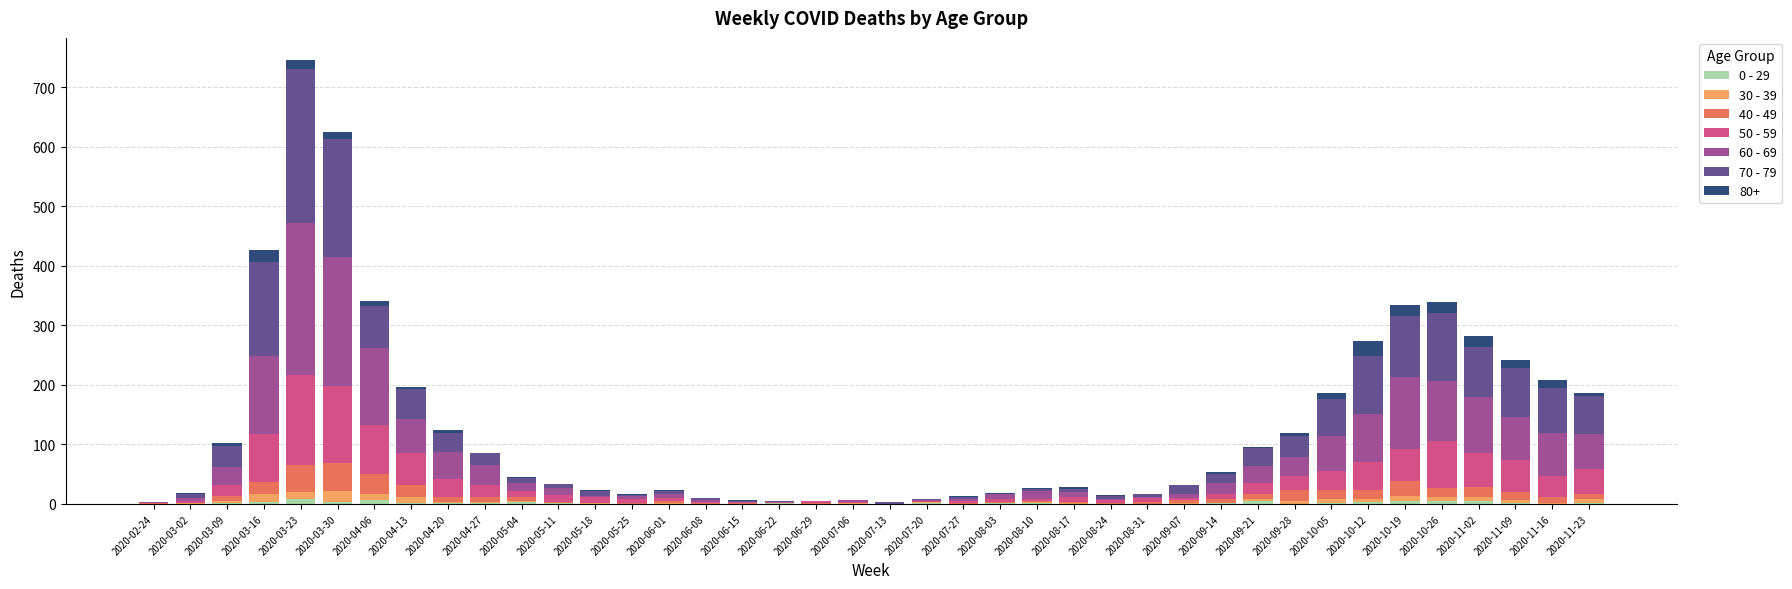

Does the chart contain stacked bars?

Yes